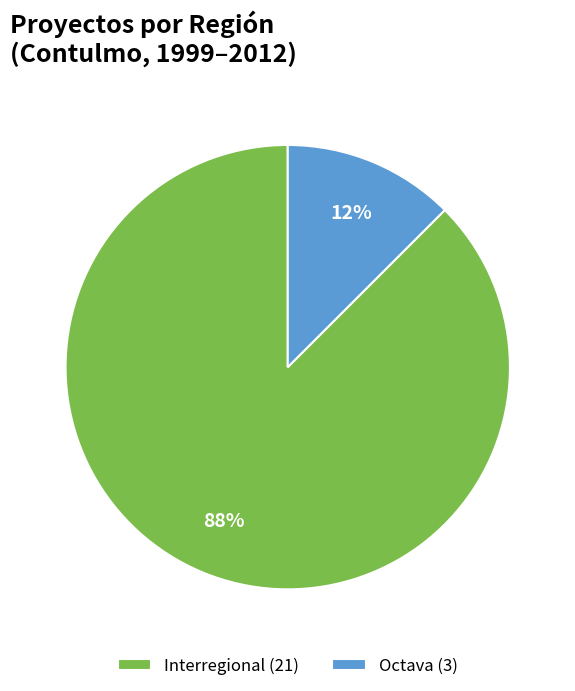

What is the majority slice?

Interregional (21)